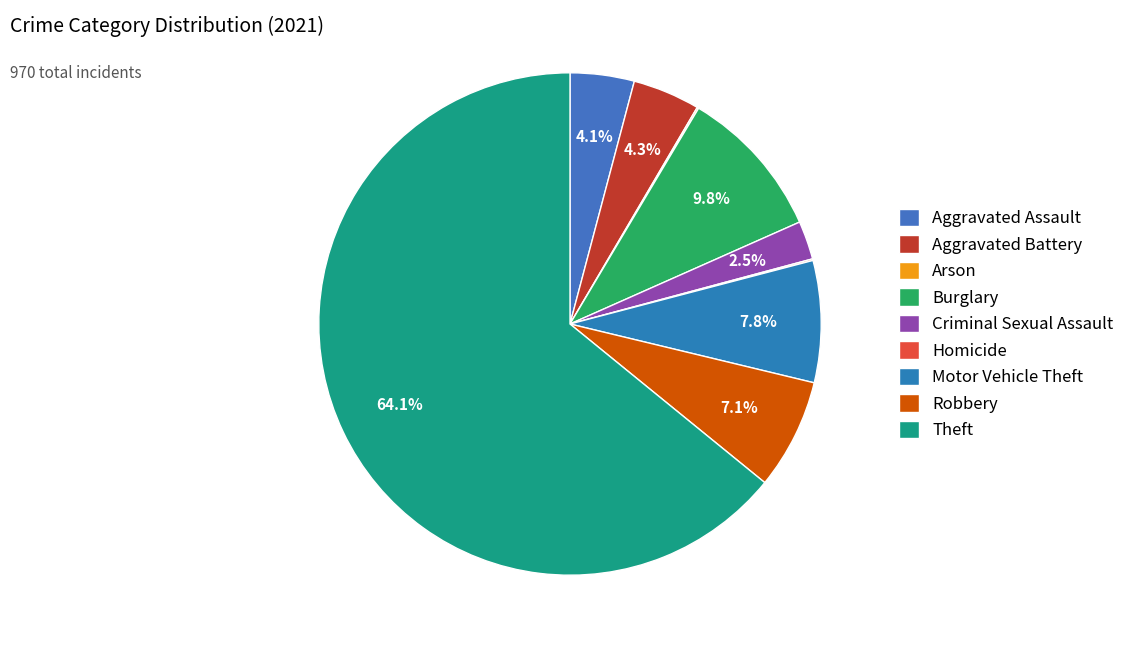

What percentage do Robbery and Theft together represent?

71.2%